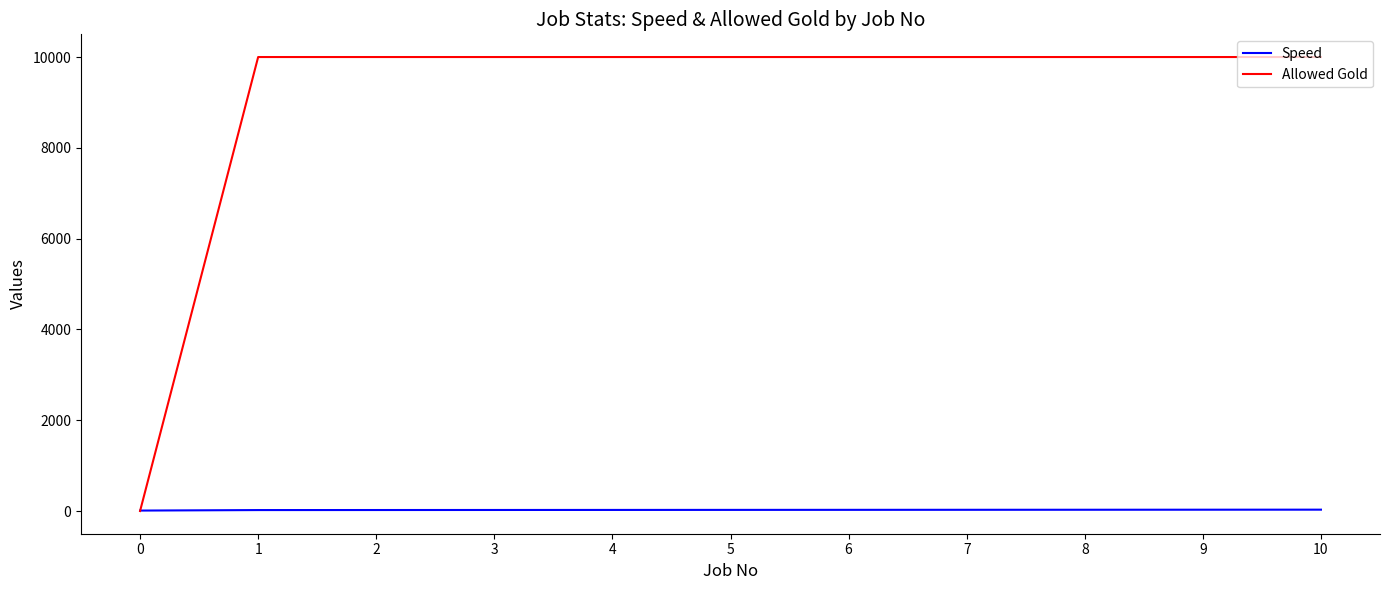

What is the sum of all Allowed Gold values?

100000